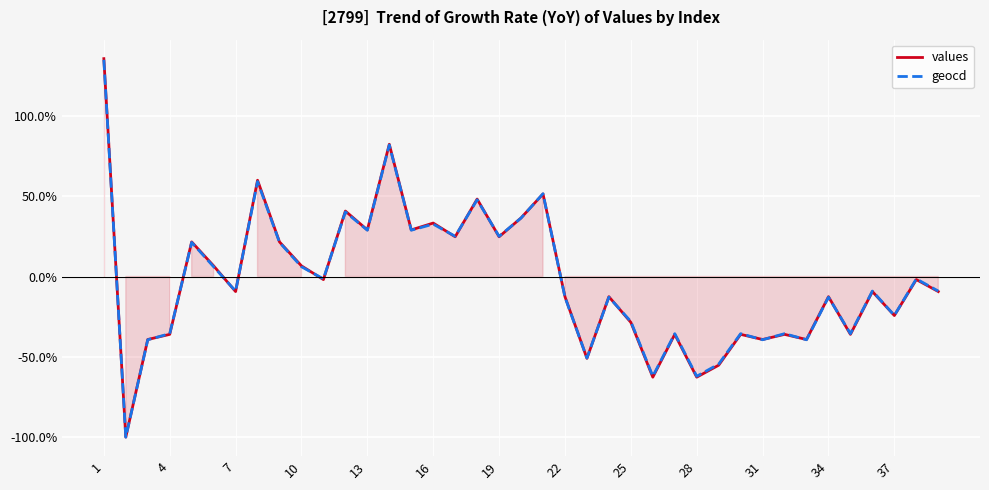

Between 33 and 17, which is larger?

17